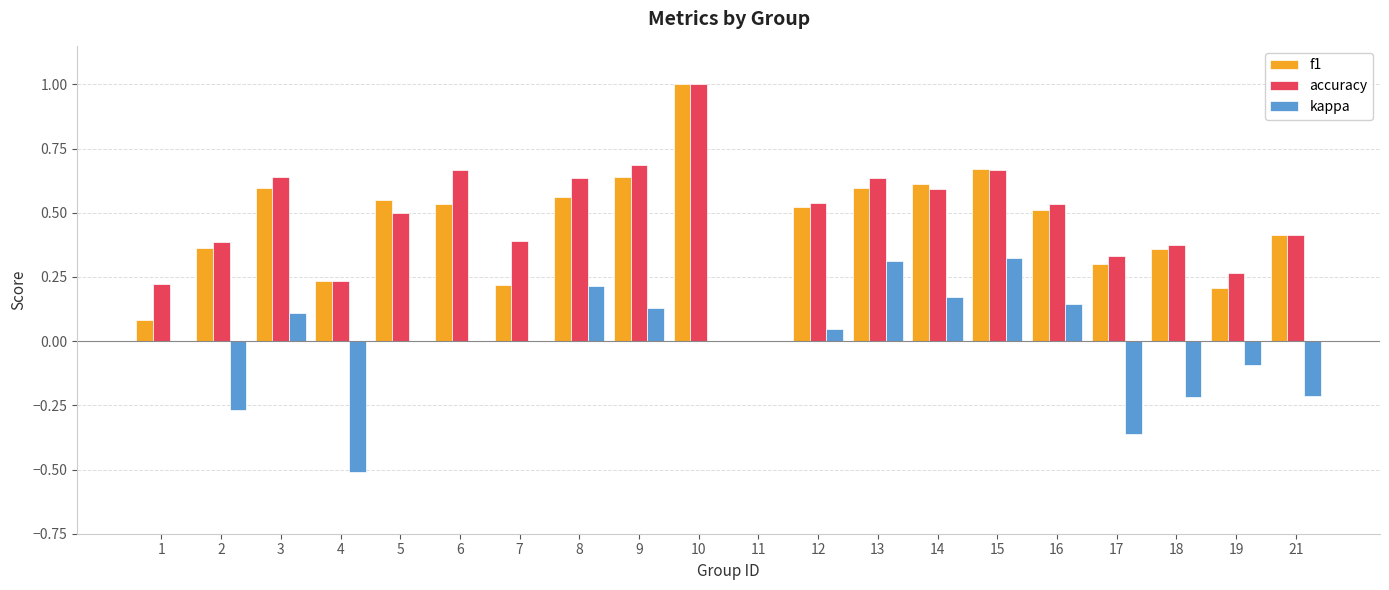

Which series changed the most between 9 and 11?

accuracy